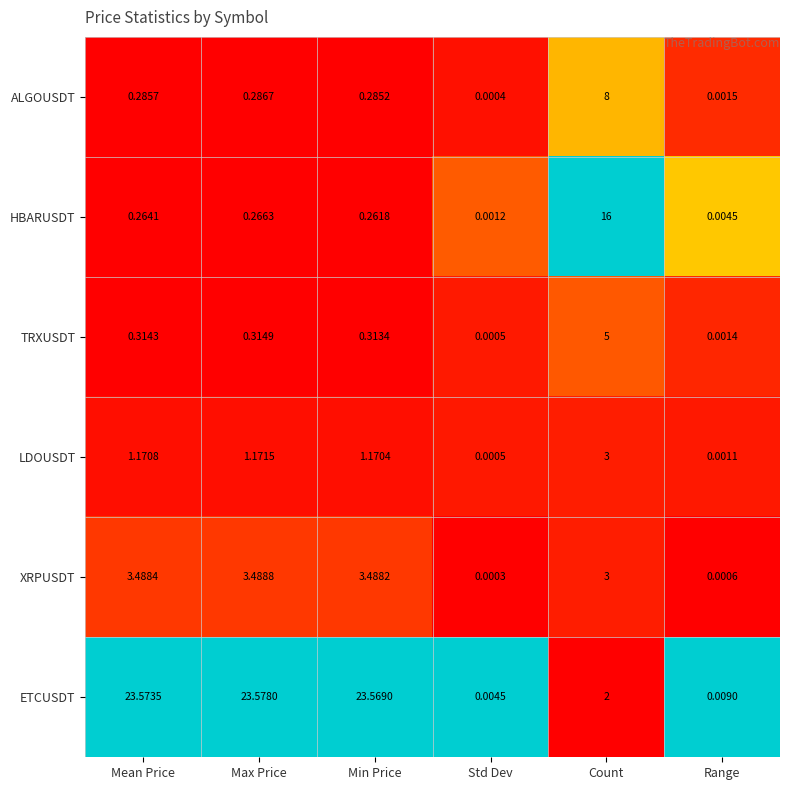

Which series changed the most between Mean Price and Range?

ETCUSDT